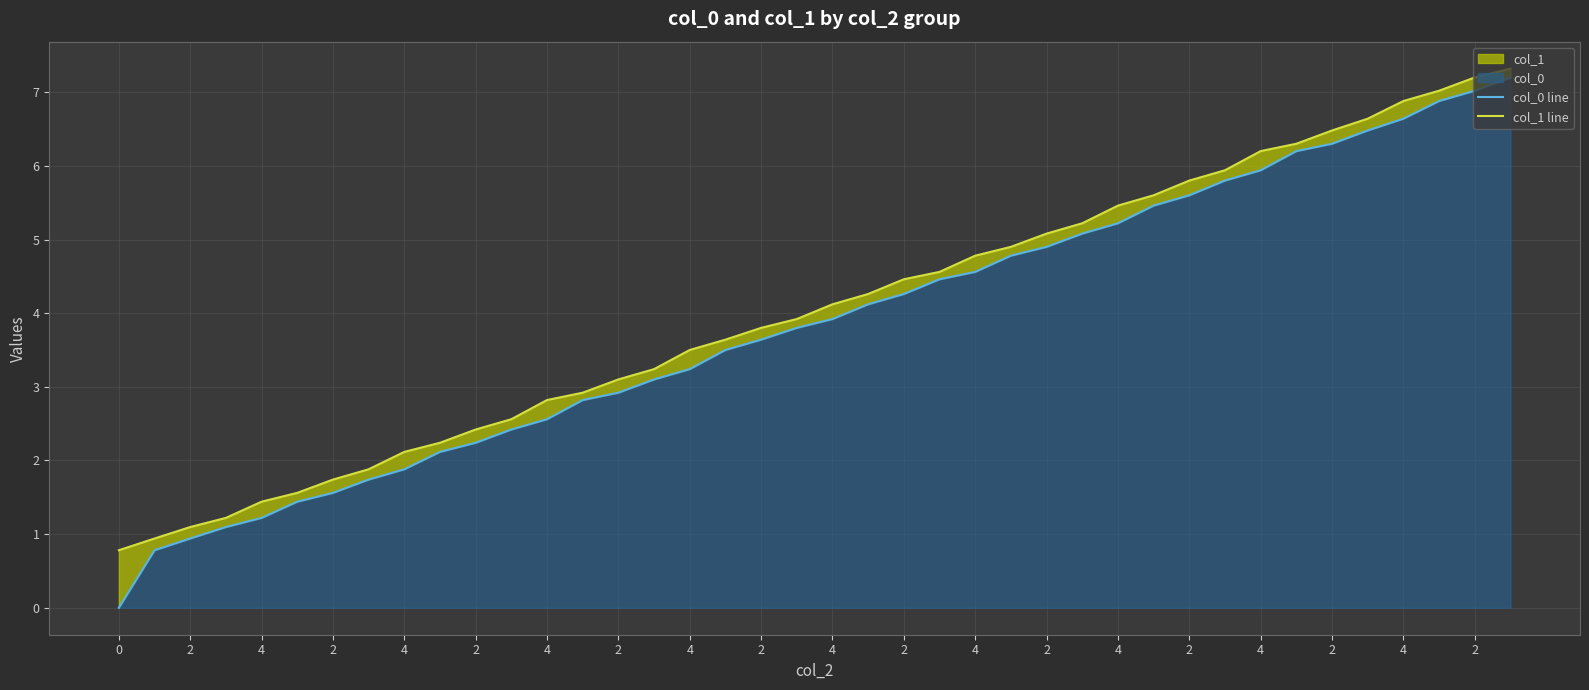

What is the label of the 27th point from the right?

2